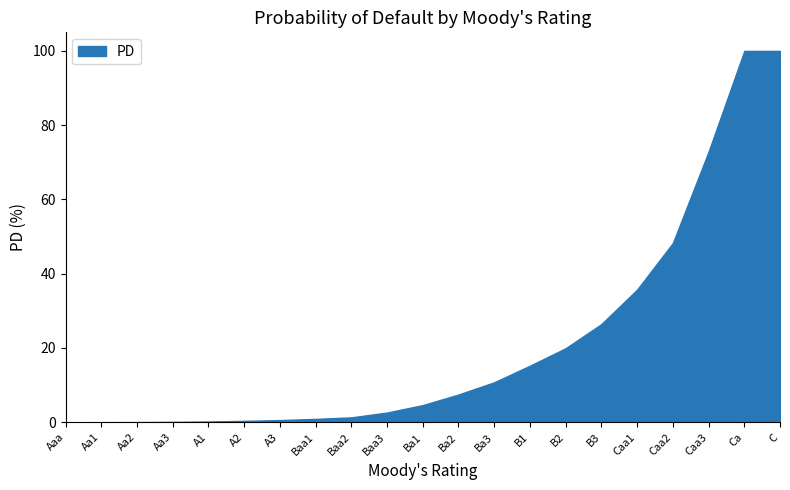

How many lines are shown in the chart?

1